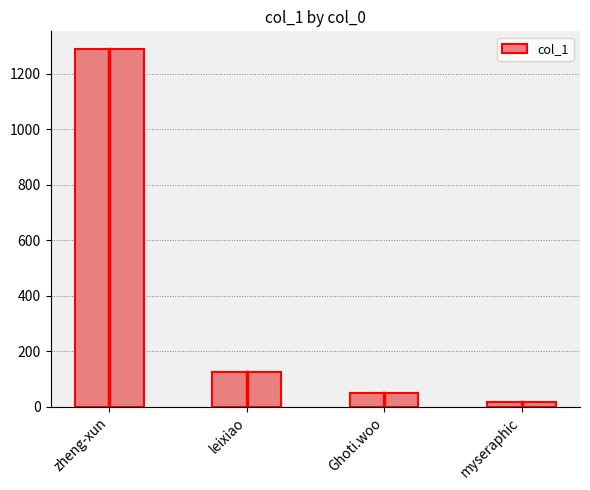

What is the difference between the maximum and second lowest values?

1238